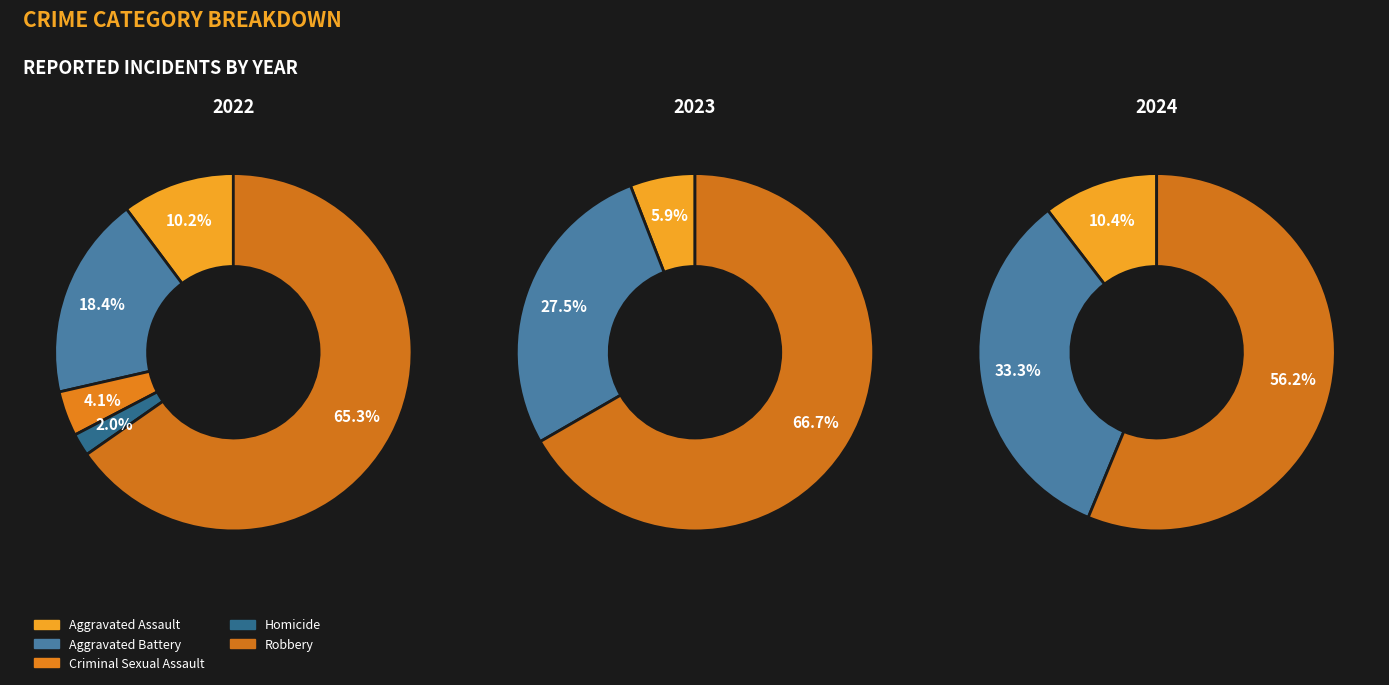

Which category has the biggest portion of the pie?

Robbery